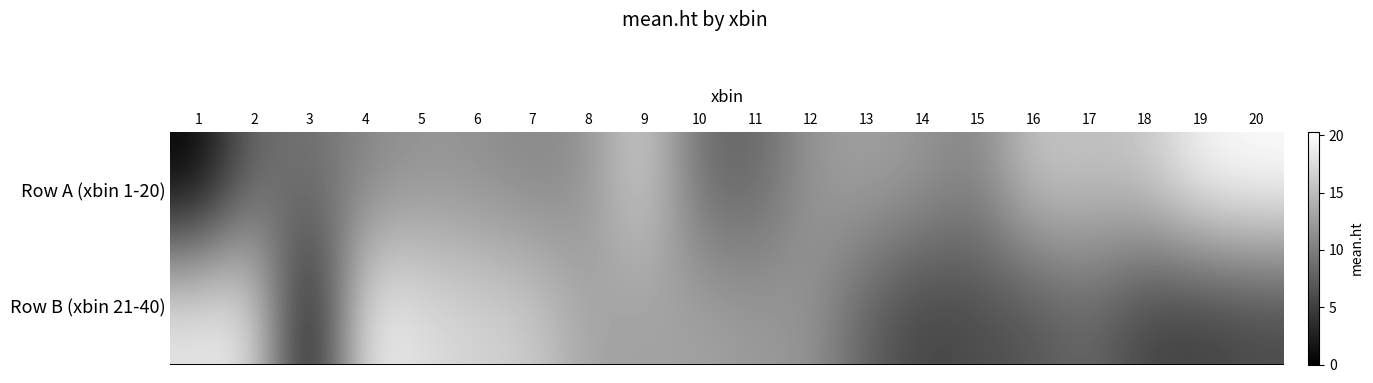

Which series has the largest total across all categories?

Row A (xbin 1-20)